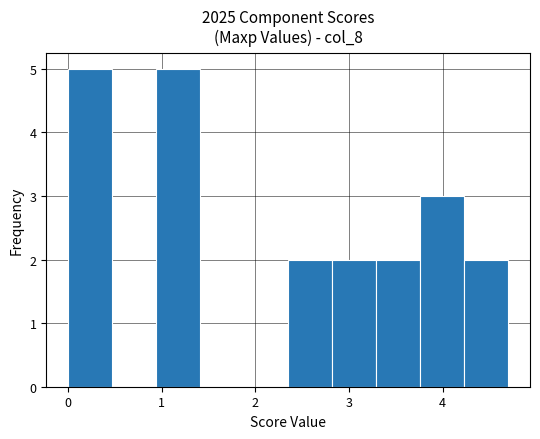

Reading left to right, transcribe this chart: for each bar, give the range it covers on the x-axis and its height. Neither the bar edges nor the heights are printed on the chart, so give them approximately, as read against the axes.

0.00 to 0.47: 5
0.47 to 0.94: 0
0.94 to 1.41: 5
1.41 to 1.88: 0
1.88 to 2.35: 0
2.35 to 2.82: 2
2.82 to 3.29: 2
3.29 to 3.76: 2
3.76 to 4.23: 3
4.23 to 4.70: 2